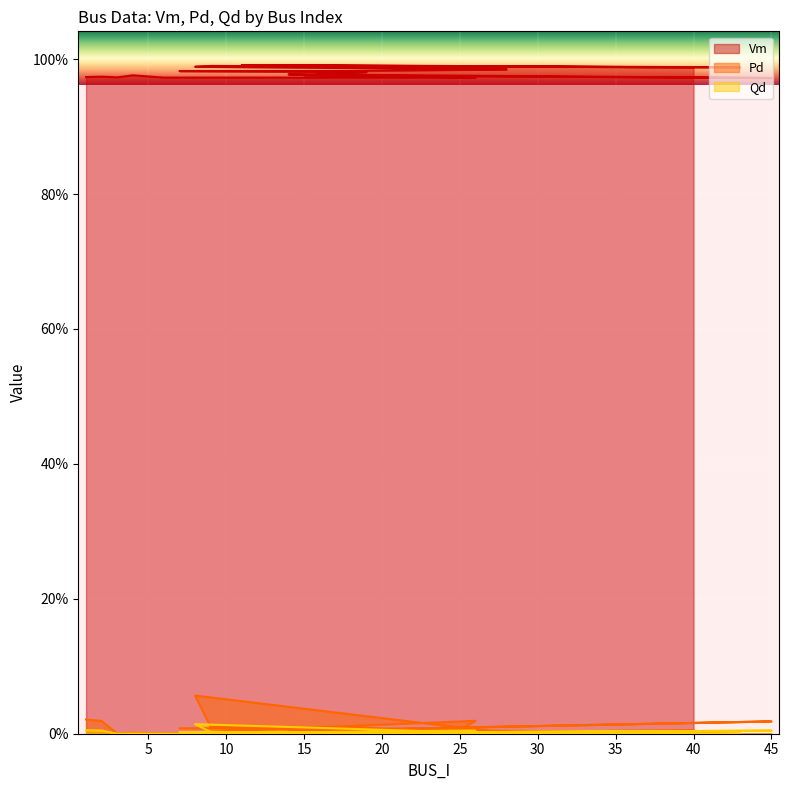

True or false: Qd has more than 2 interior local peaks.

True